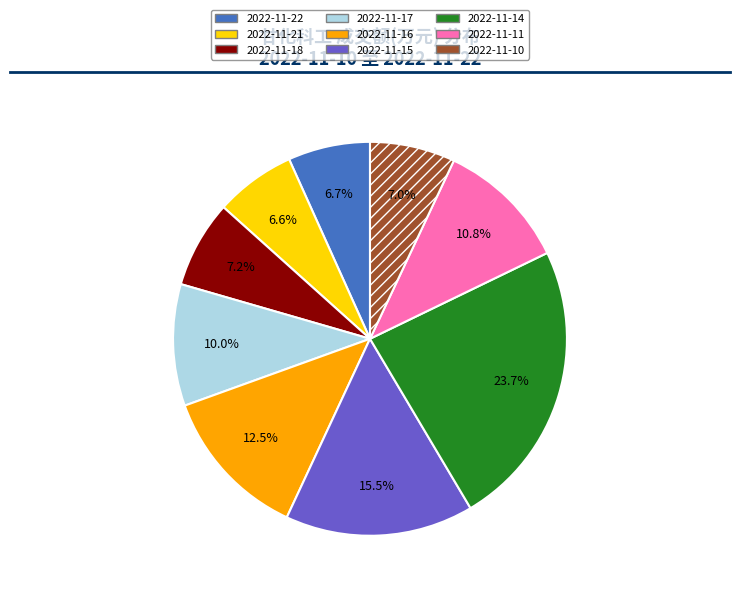

To the nearest percent, what portion does 2022-11-21 represent?

7%